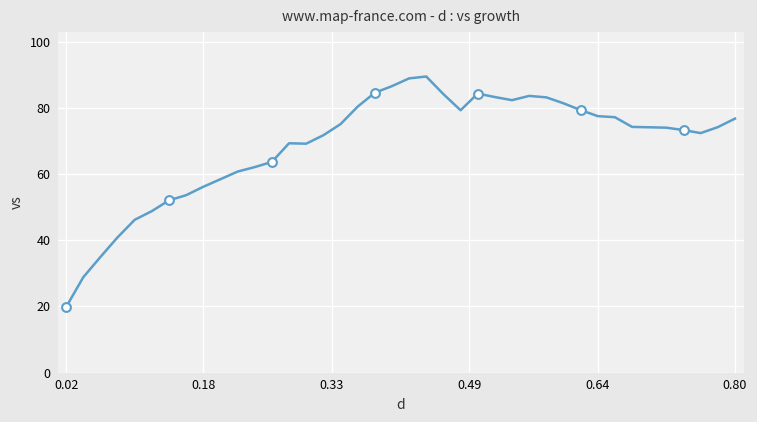

What is the smallest value displayed?

19.8